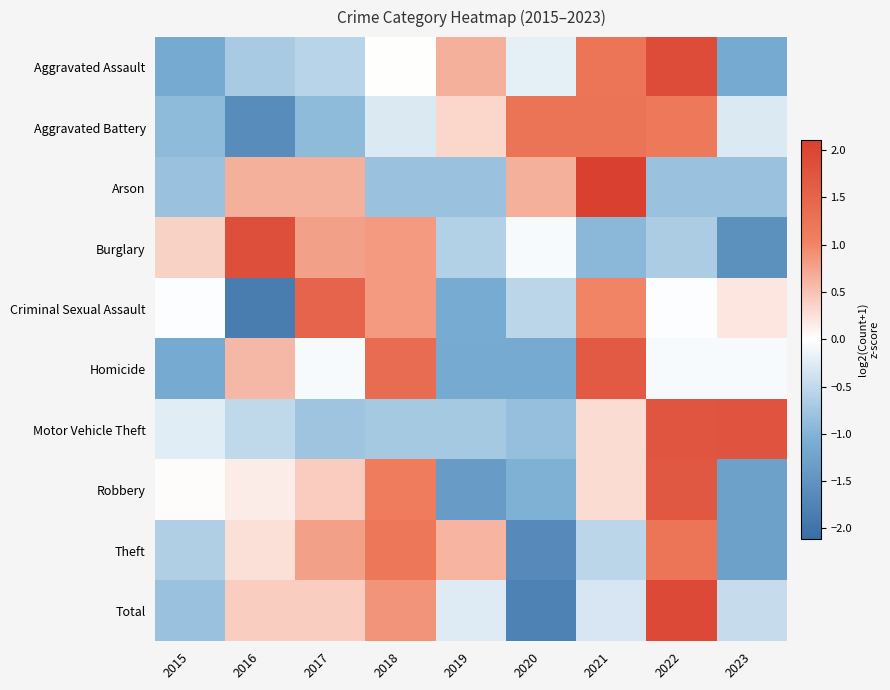

What is the difference between the highest and lowest values at 2016?

3.7